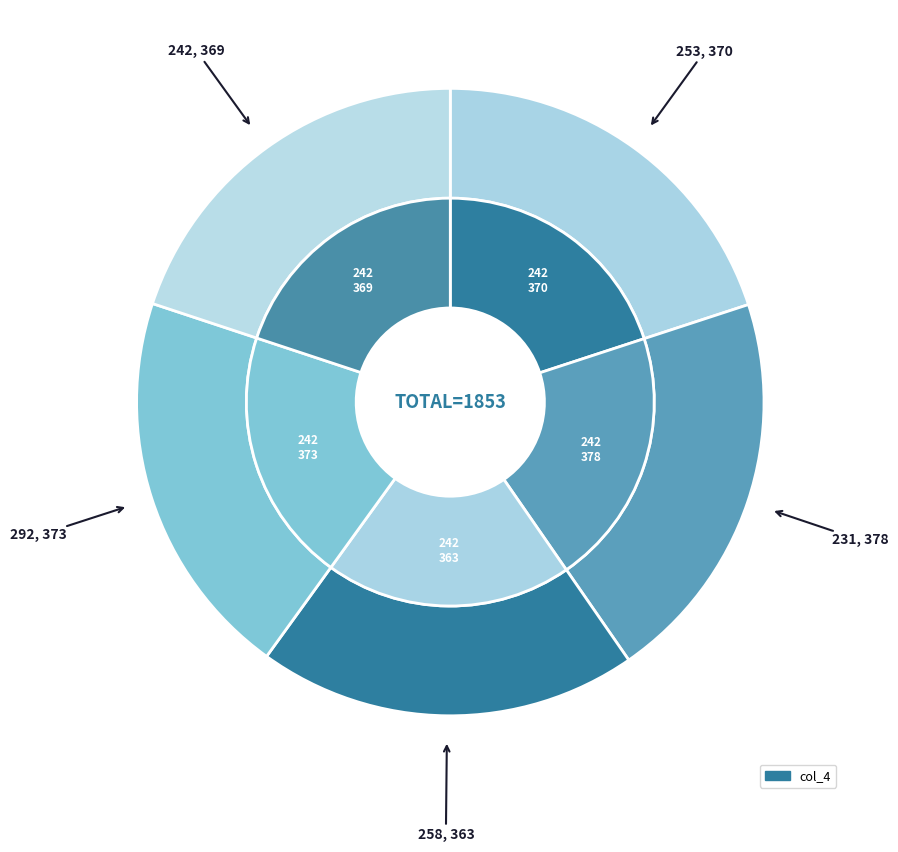

True or false: 258 accounts for 20% of the total.

True